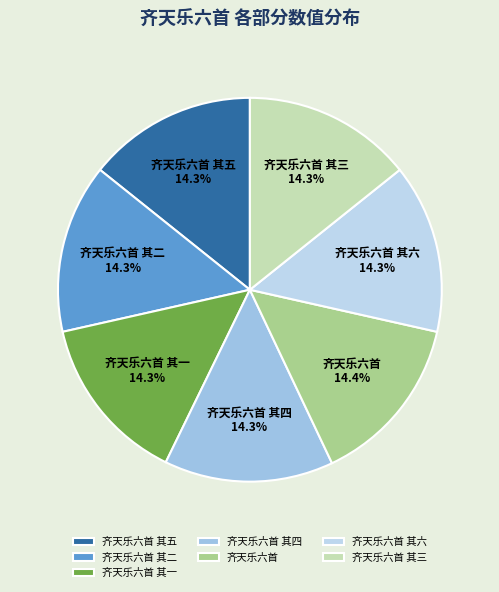

To the nearest percent, what portion does 齐天乐六首 其五 represent?

14%